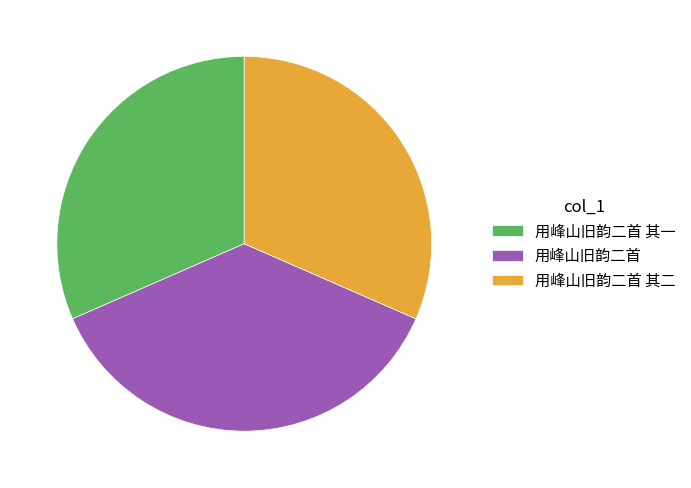

Which category has the biggest portion of the pie?

用峰山旧韵二首